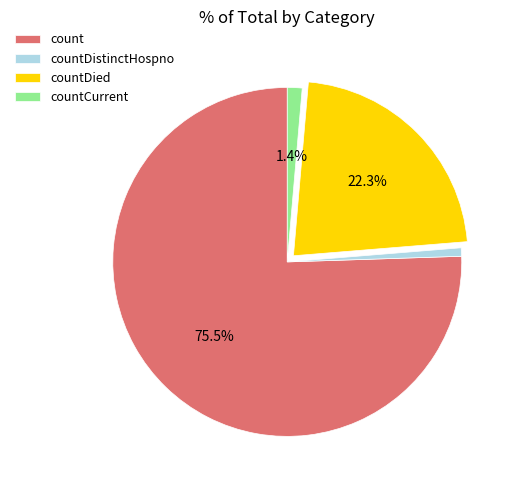

Does countDistinctHospno account for over 50% of the chart?

No